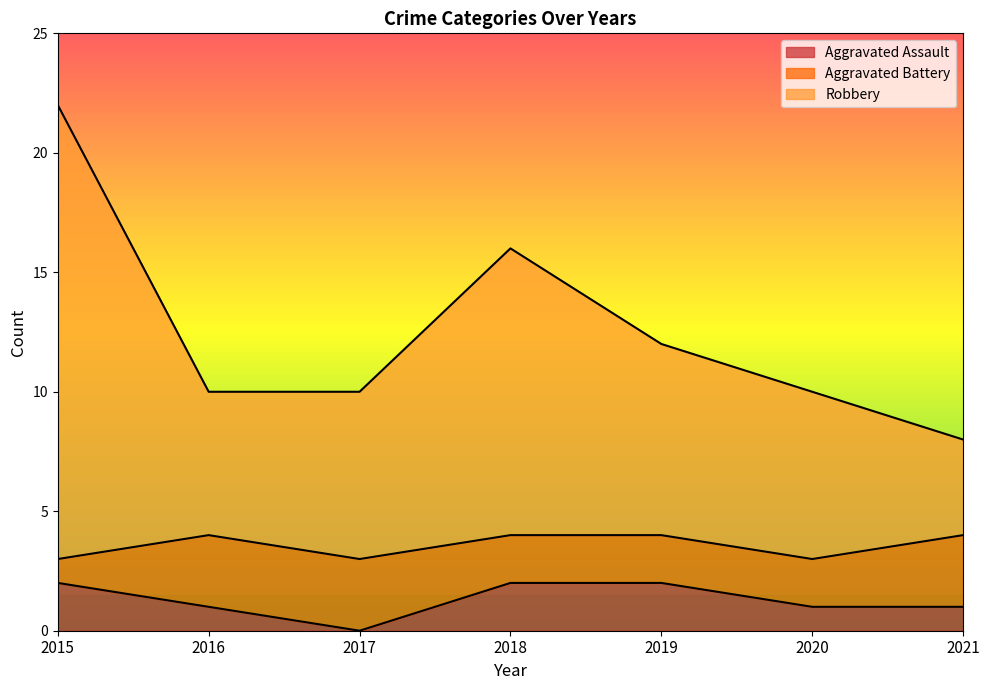

At which category is the sum across all series the highest?

2015